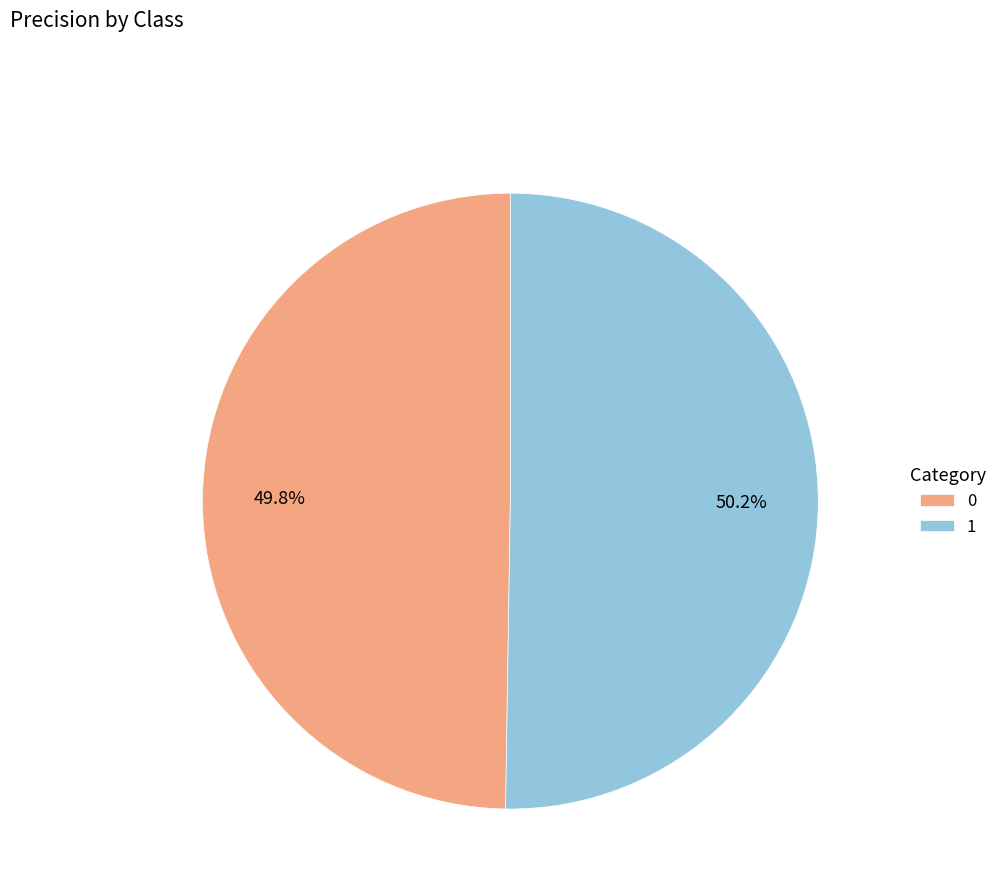

What percentage do 1 and 0 together represent?

100.0%